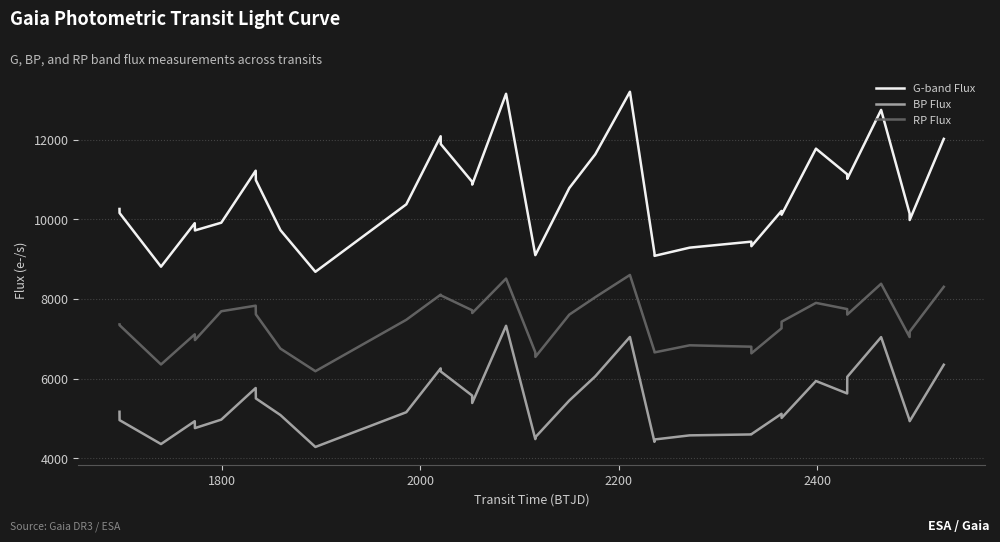

True or false: BP Flux and RP Flux cross at least once.

False